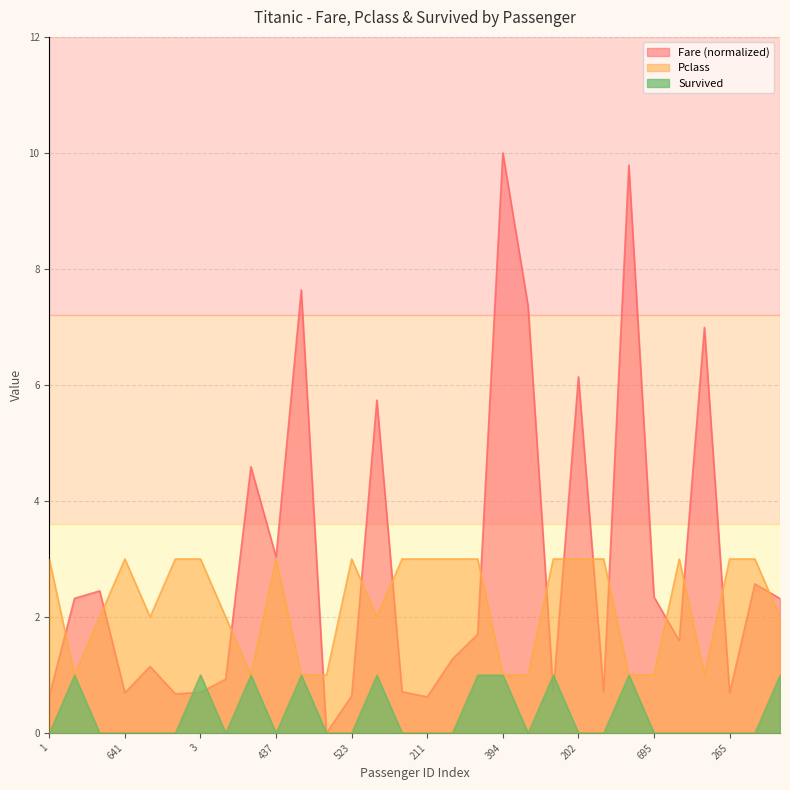

List the series in order of their overall mean, lowest first.

Survived, Pclass, Fare (normalized)